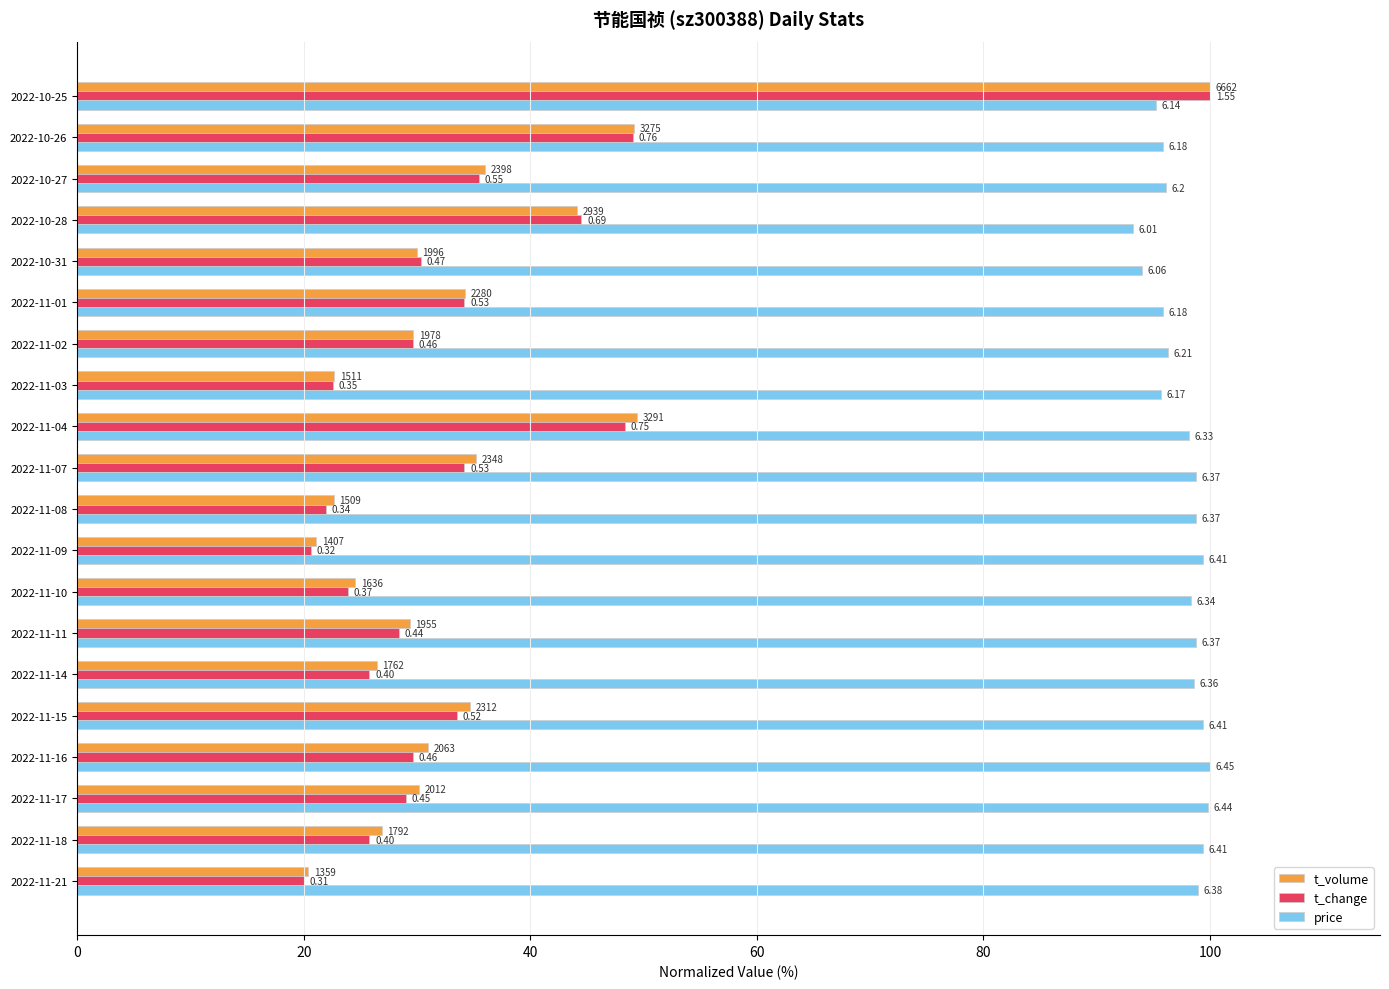

What position from the left is 2022-11-04?

12